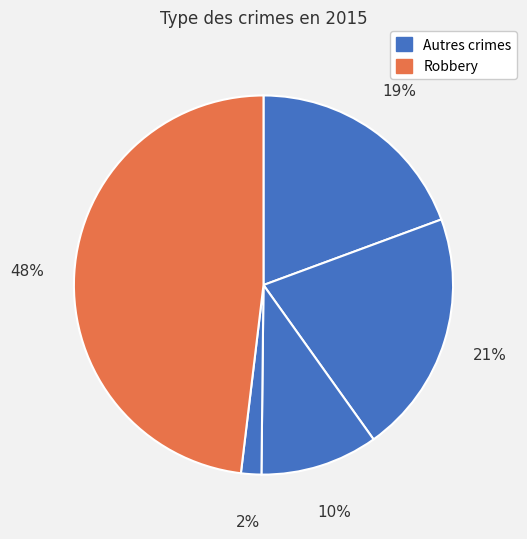

Count the number of slices in the pie.

5